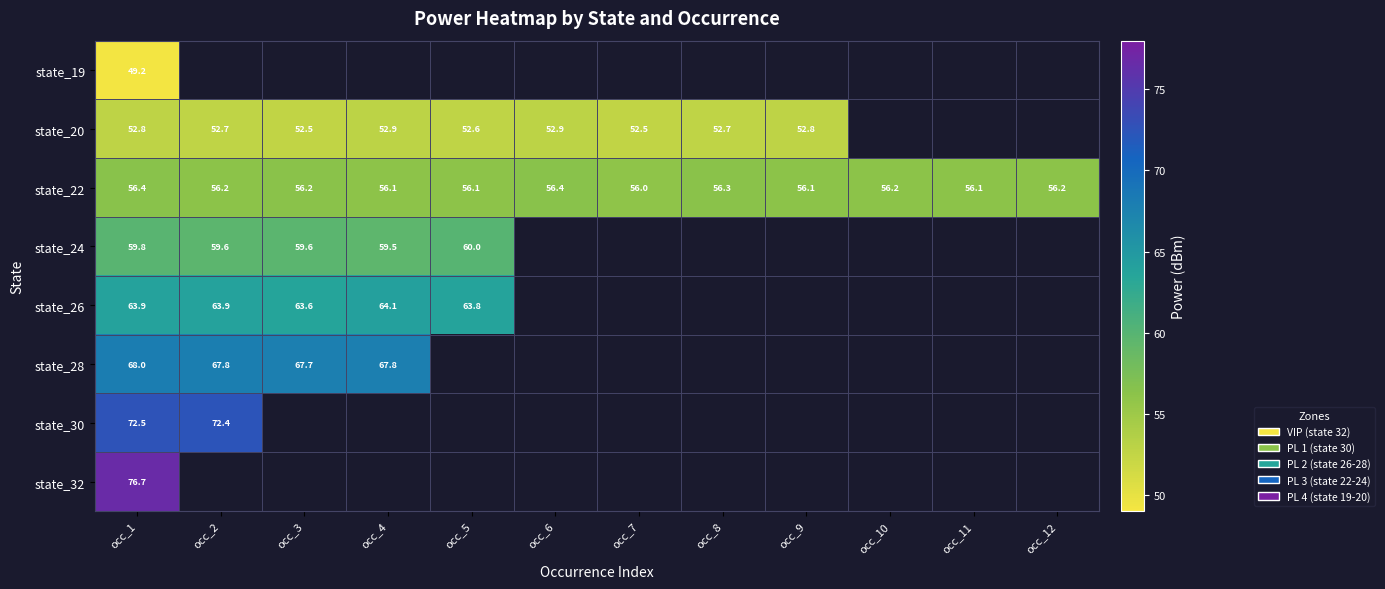

At which category does the chart reach its minimum across all series?

occ_2